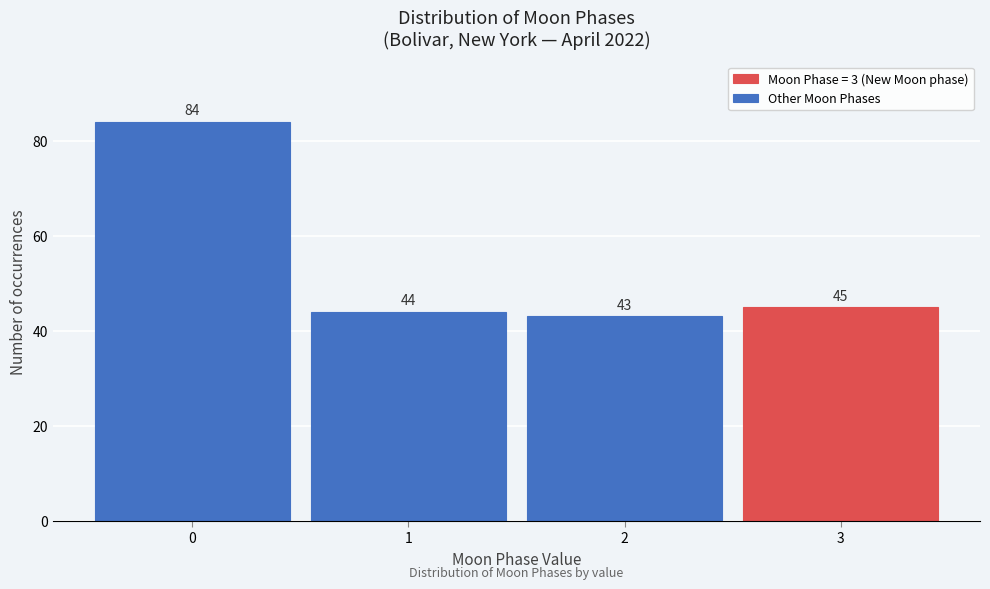

Reading left to right, transcribe all the data shown in this chart.

0=84	1=44	2=43	3=45